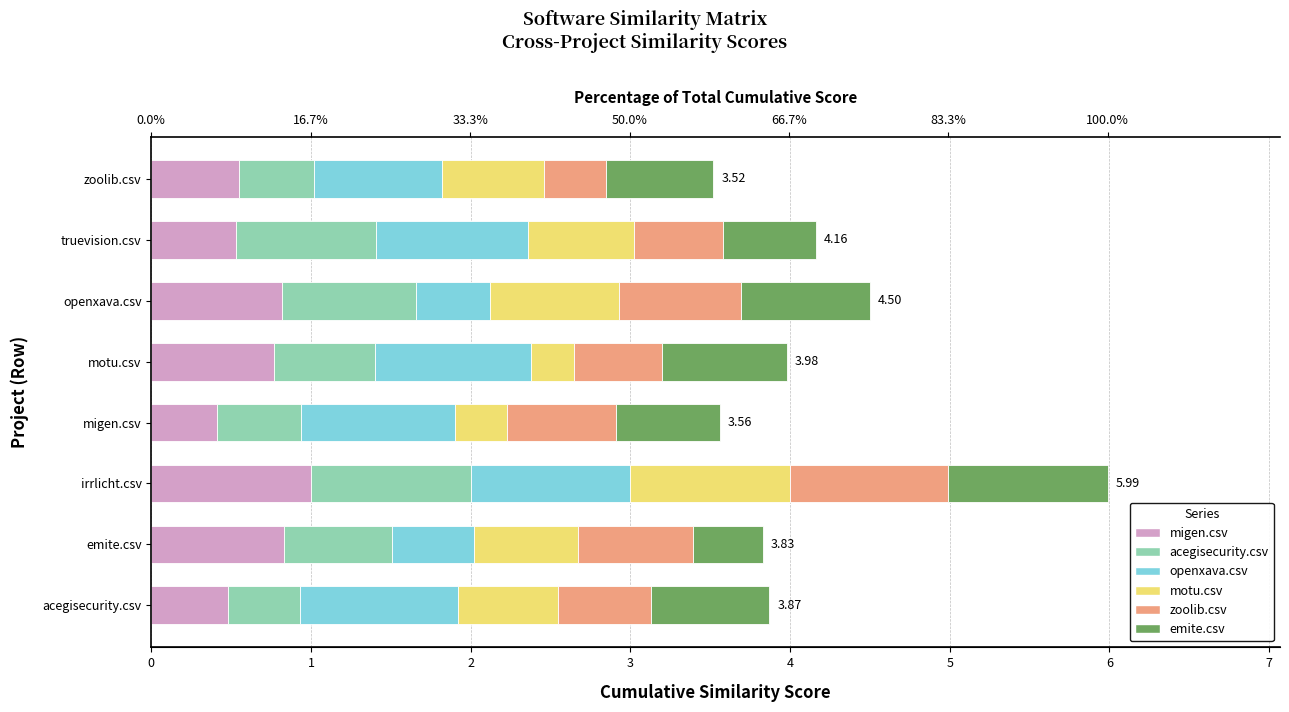

Reading left to right, transcribe all the data shown in this chart.

migen.csv: 0.5	0.8	1.0	0.4	0.8	0.8	0.5	0.6
acegisecurity.csv: 0.4	0.7	1.0	0.5	0.6	0.8	0.9	0.5
openxava.csv: 1.0	0.5	1.0	1.0	1.0	0.5	0.9	0.8
motu.csv: 0.6	0.6	1.0	0.3	0.3	0.8	0.7	0.6
zoolib.csv: 0.6	0.7	1.0	0.7	0.5	0.8	0.6	0.4
emite.csv: 0.7	0.4	1.0	0.6	0.8	0.8	0.6	0.7